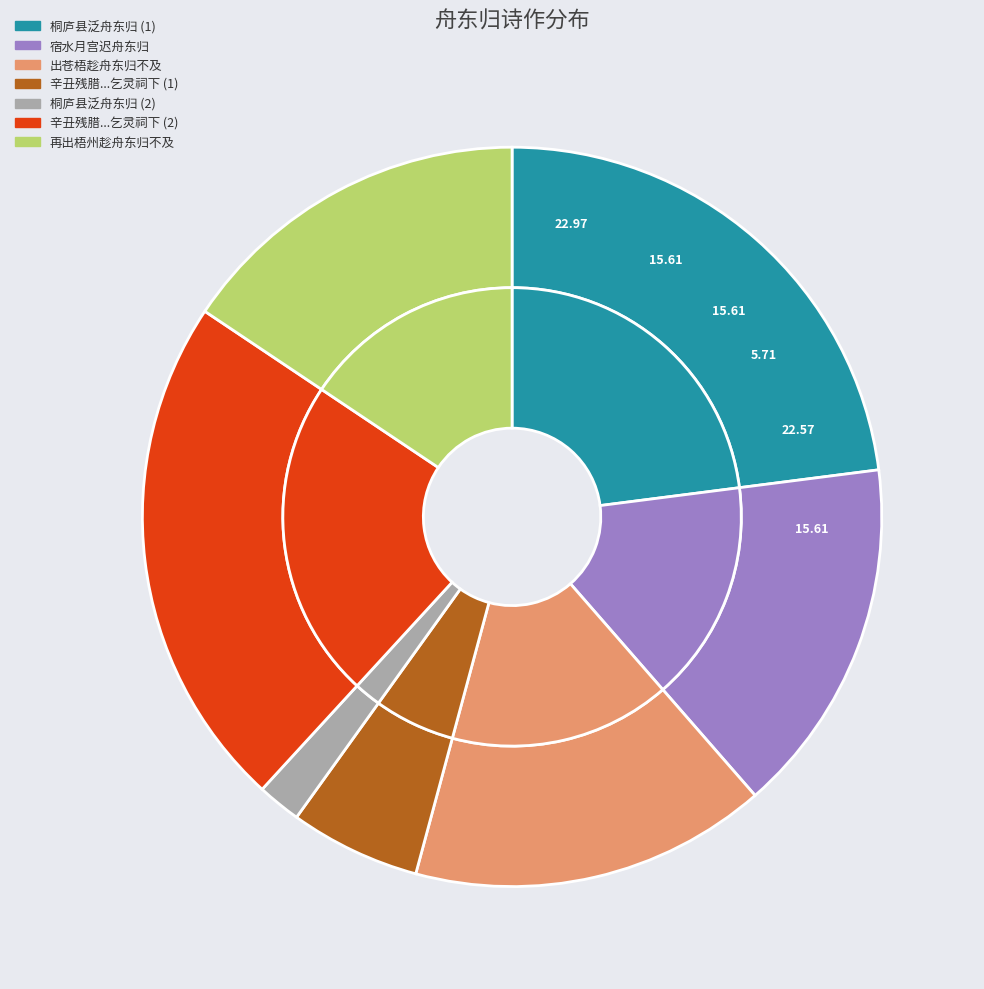

To the nearest percent, what portion does 宿水月宫迟舟东归 represent?

16%